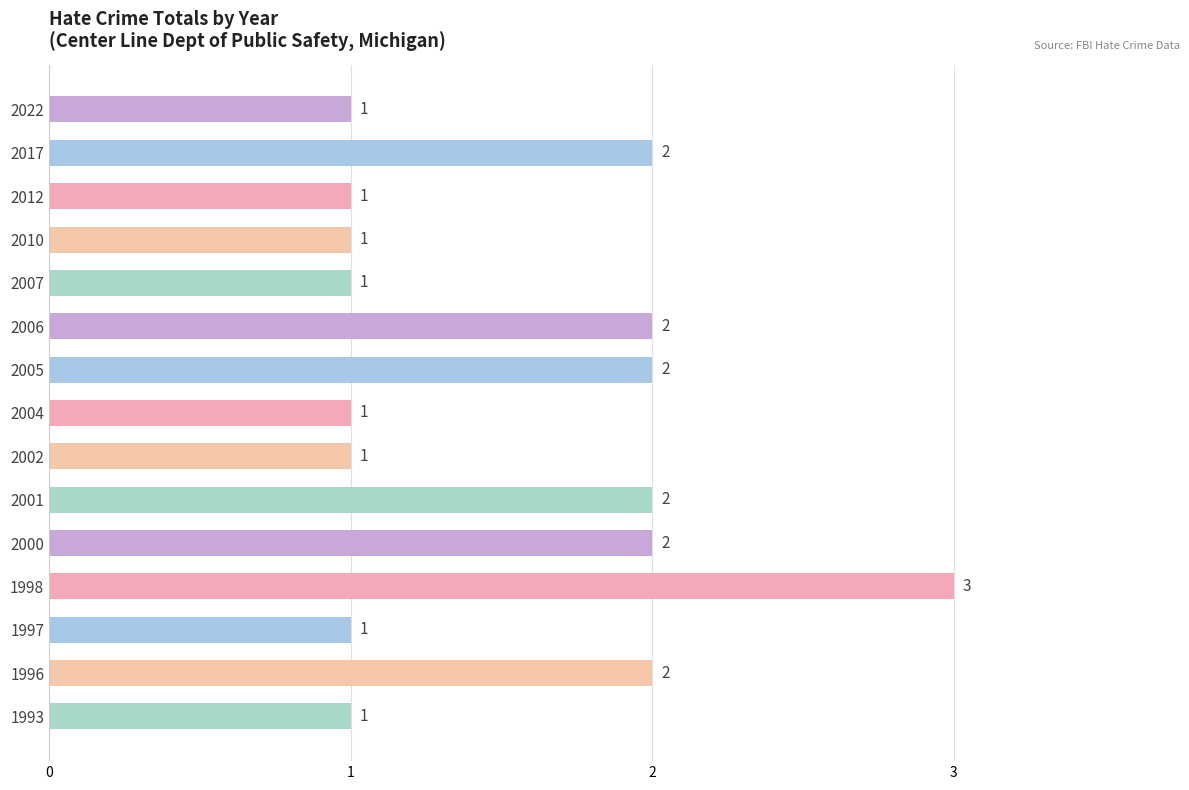

How many data points does each series have?

15